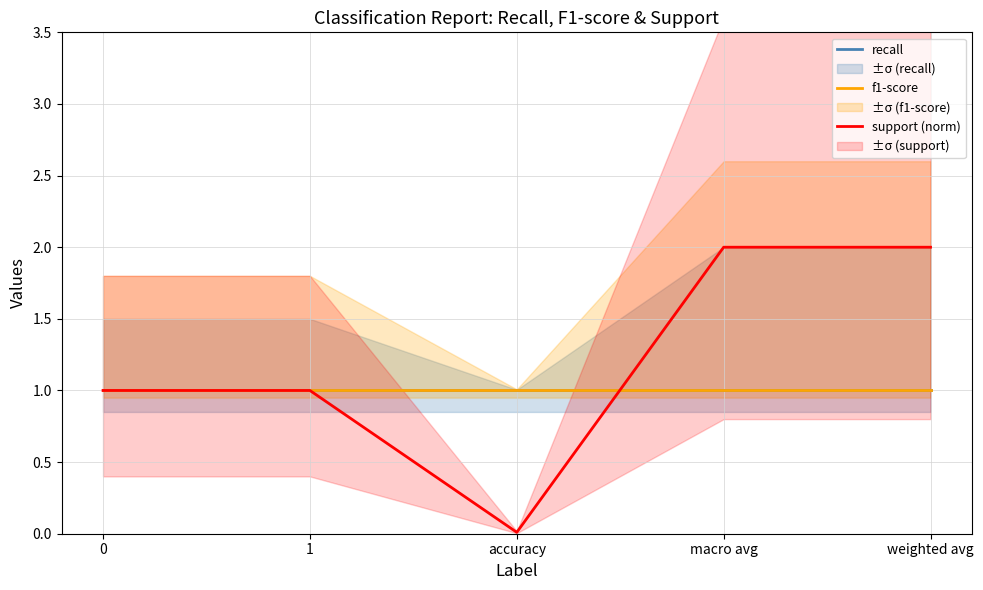

How many lines are shown in the chart?

3